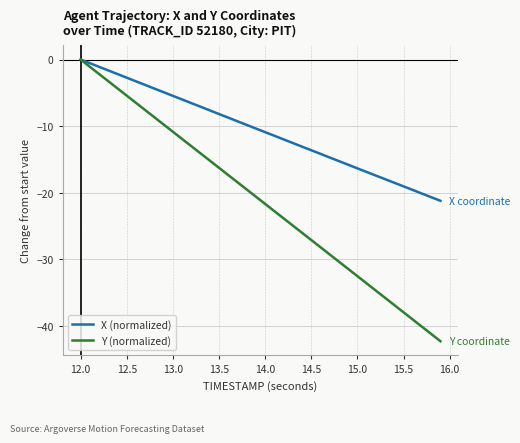

What are all the series names shown in the legend?

X (normalized), Y (normalized)